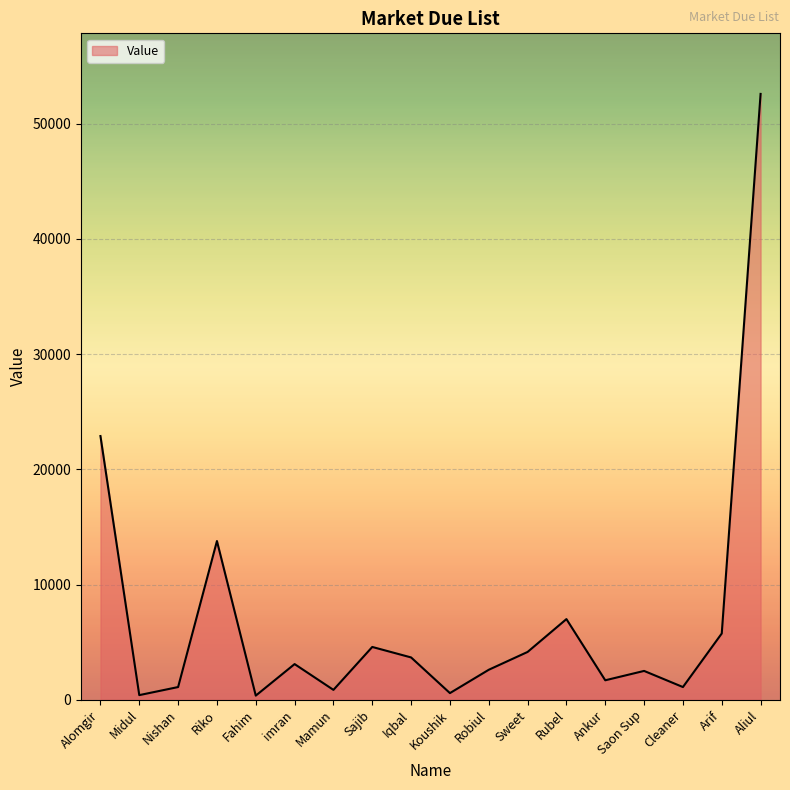

How many lines are shown in the chart?

1